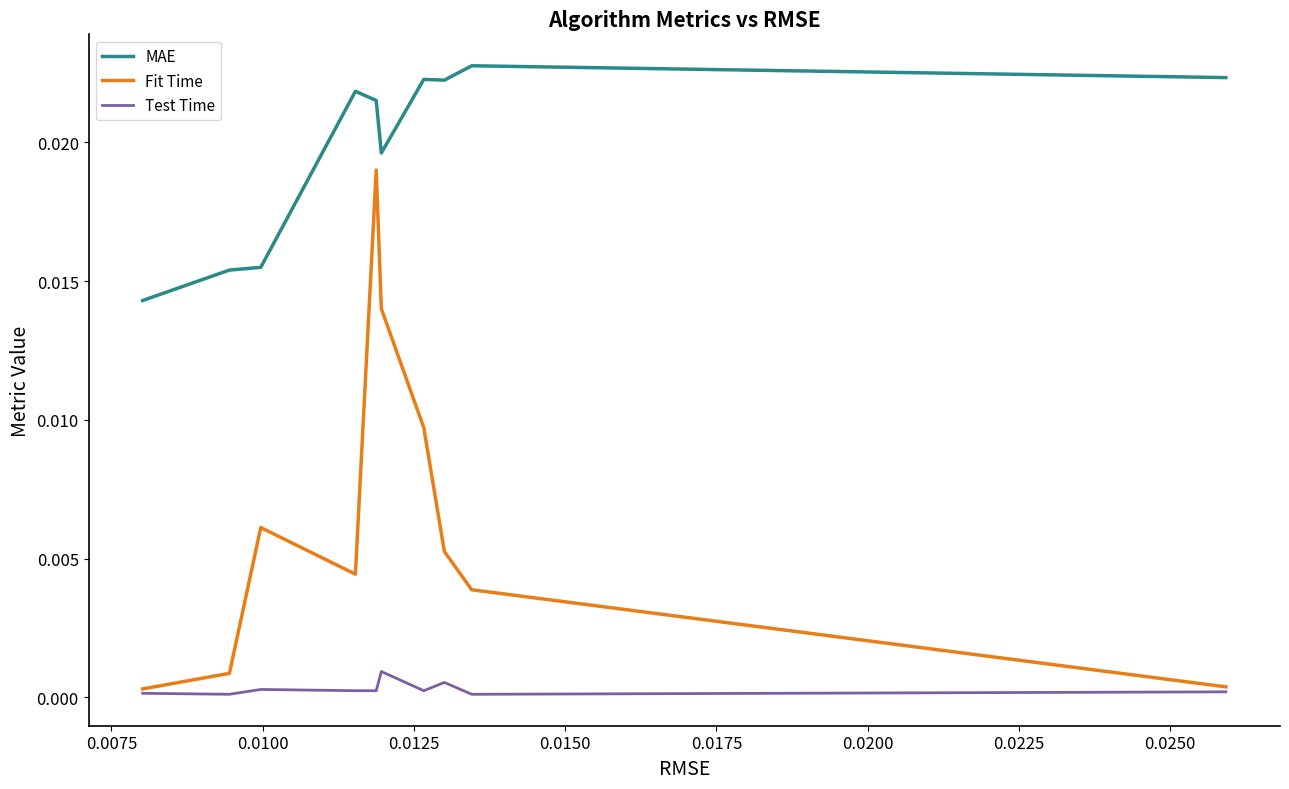

Rank the series by their maximum value, from lowest to highest.

Test Time, Fit Time, MAE